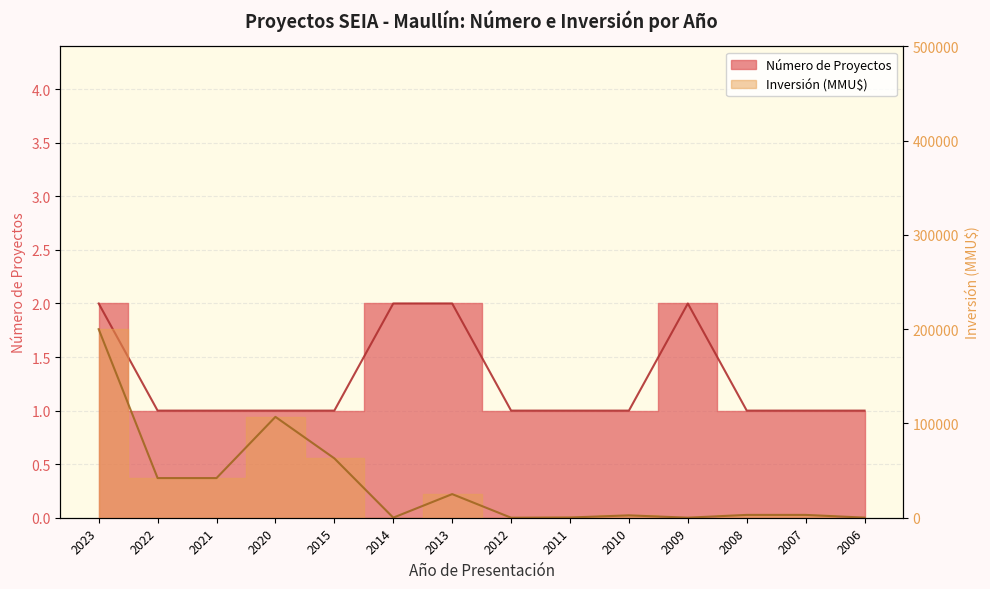

At which category does Número de Proyectos reach its first local peak?

2009